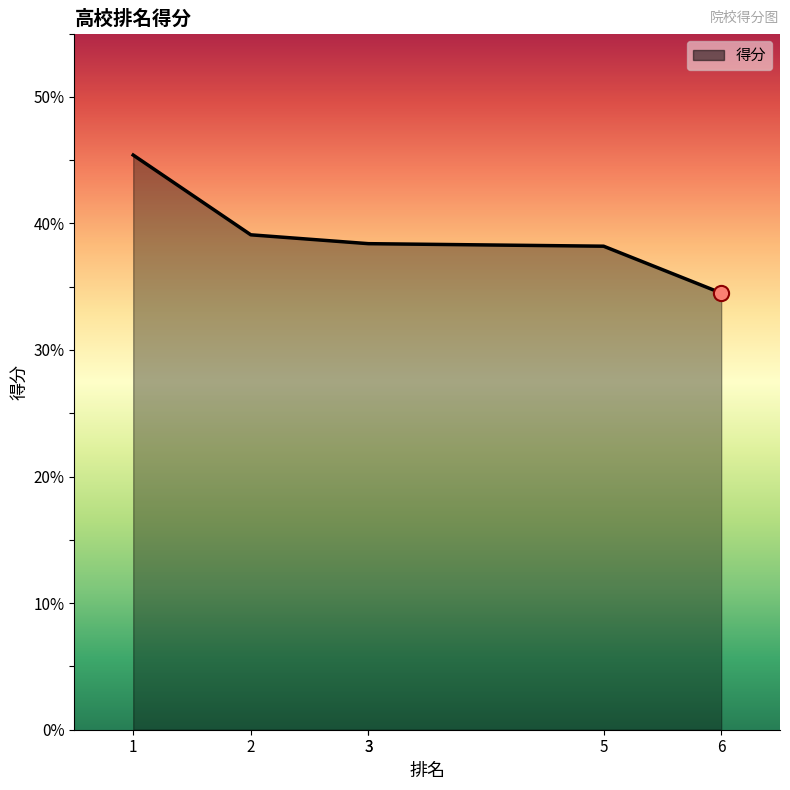

What is the ratio of the value at 5 to the value at 3?

1.0